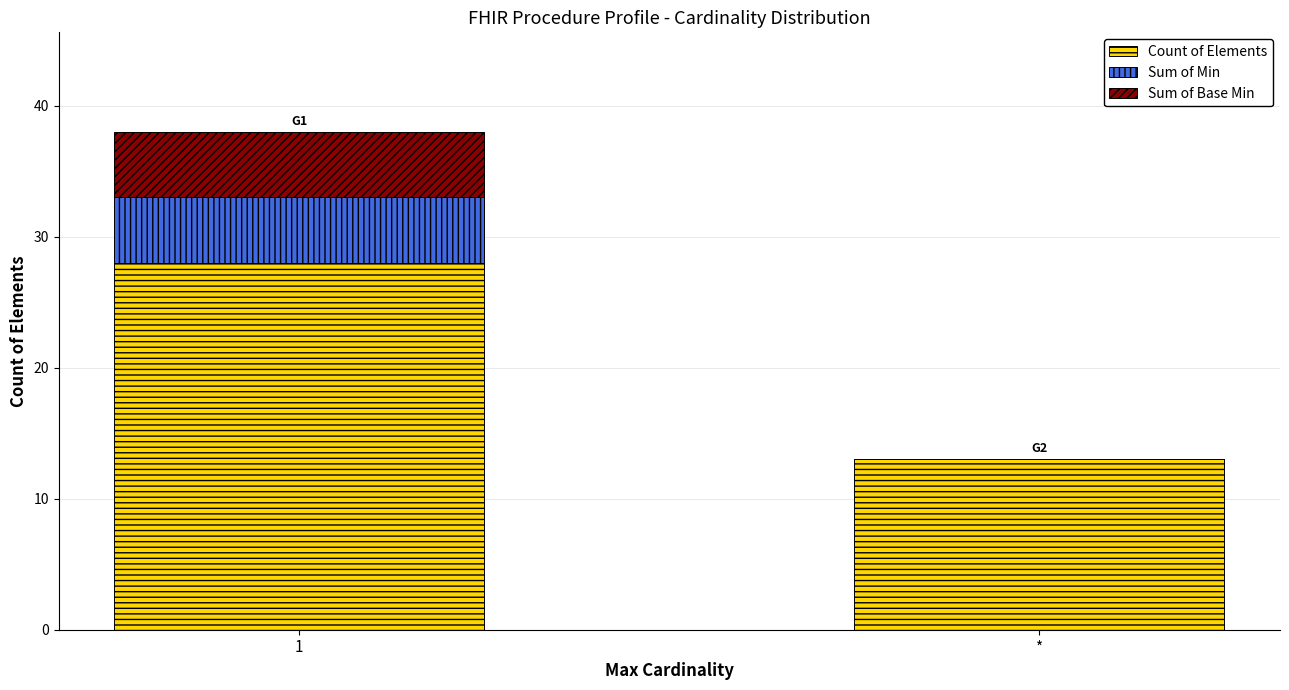

What is the maximum value for Count of Elements?

28